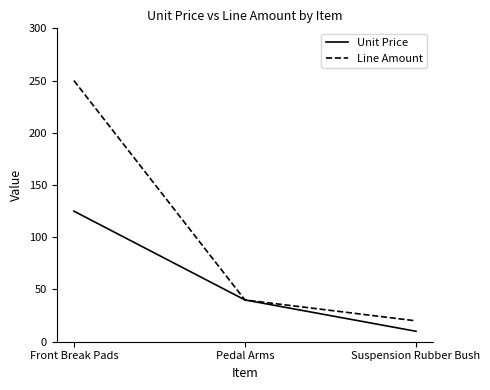

How many values in the Unit Price series are below 40?

1